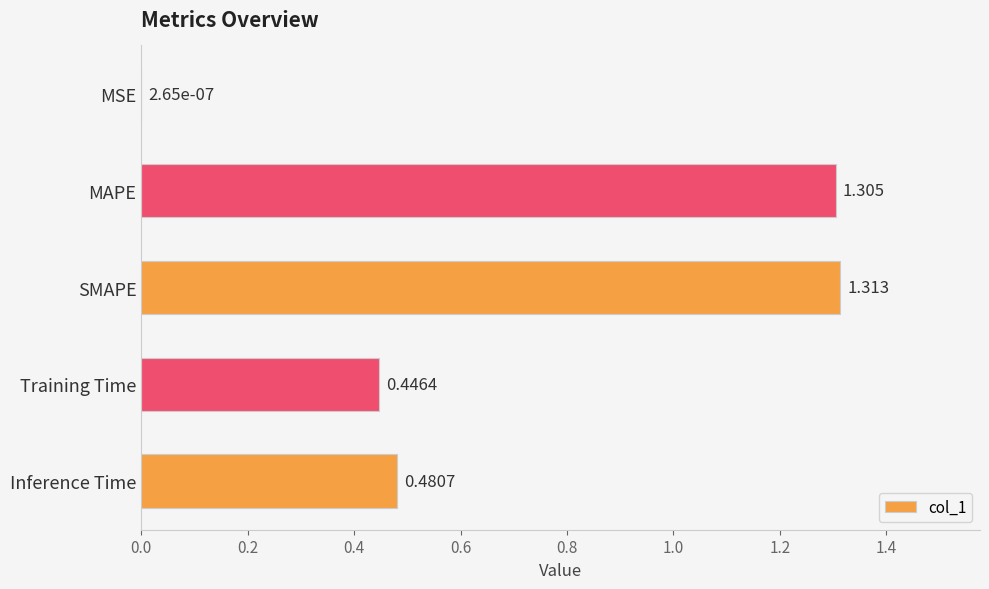

Which has a higher value, Training Time or Inference Time?

Inference Time